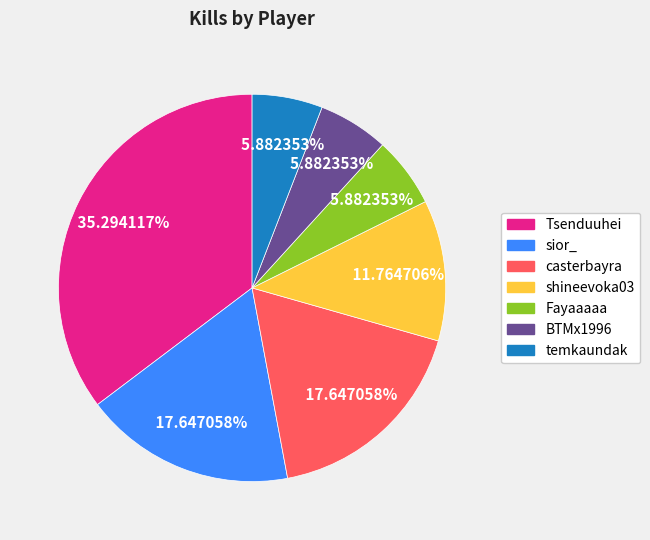

What percentage is the casterbayra slice, to the nearest percent?

18%